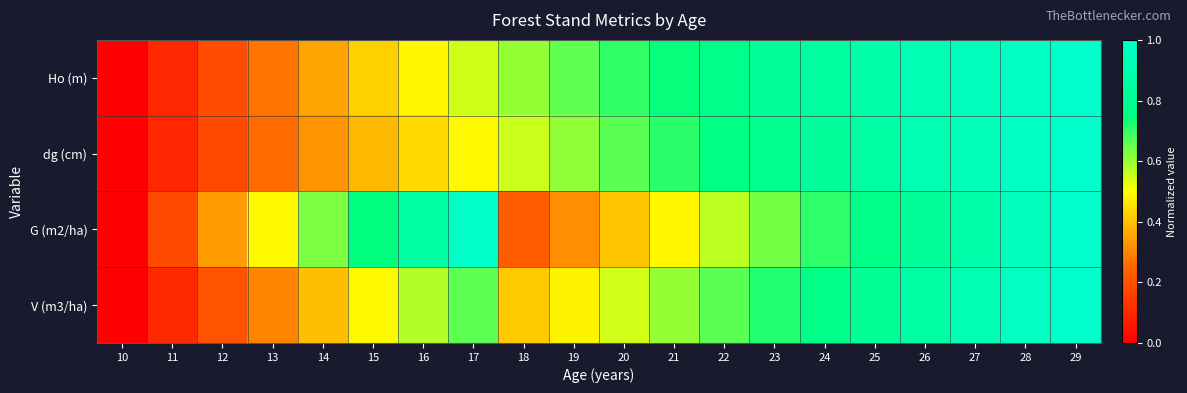

Rank the series by their average value, from lowest to highest.

V (m3/ha), dg (cm), G (m2/ha), Ho (m)